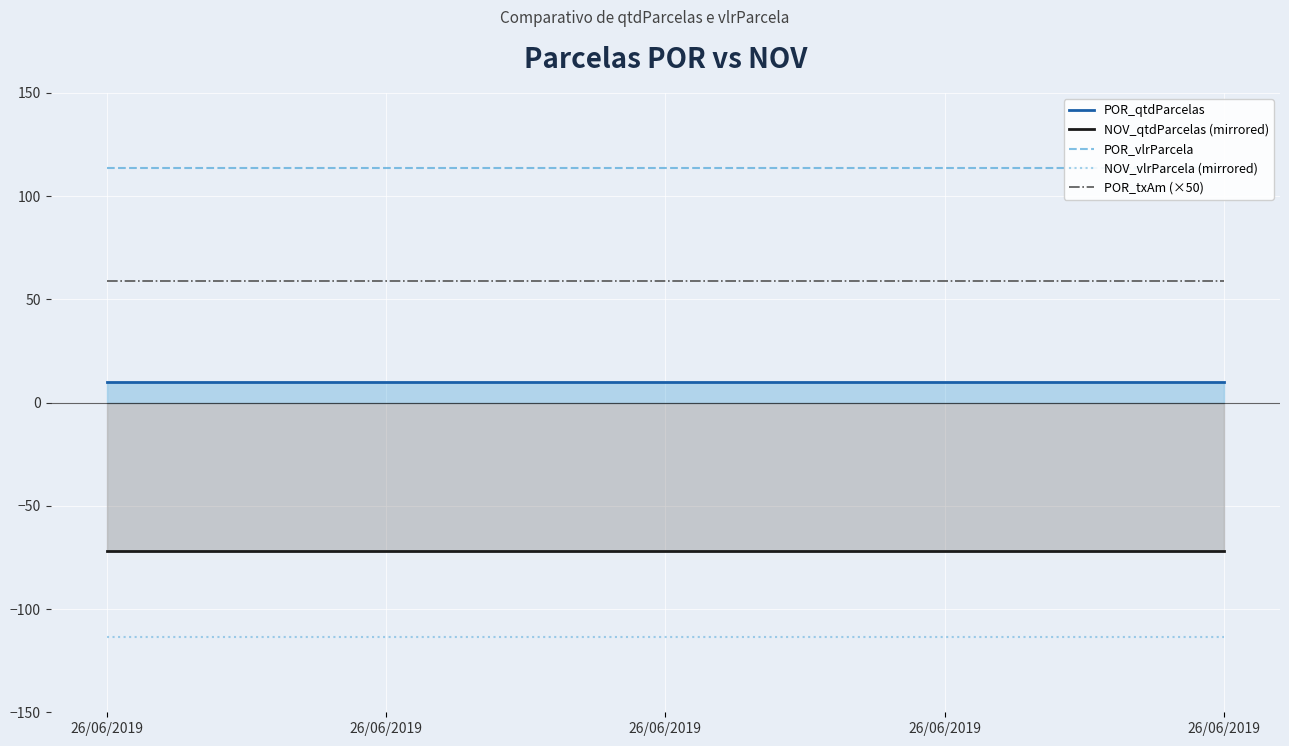

True or false: NOV_qtdParcelas (mirrored) has a value of -18.0 at 26/06/2019.

False